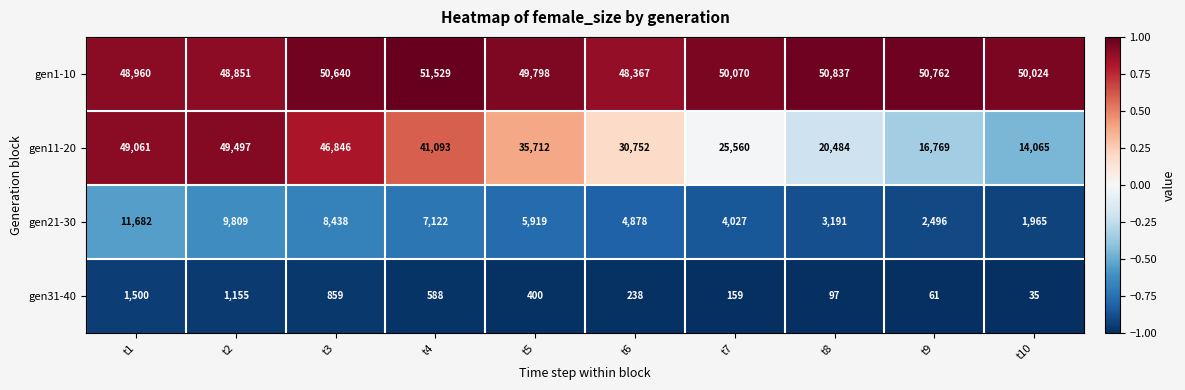

Which category has the lowest value across all series?

t10